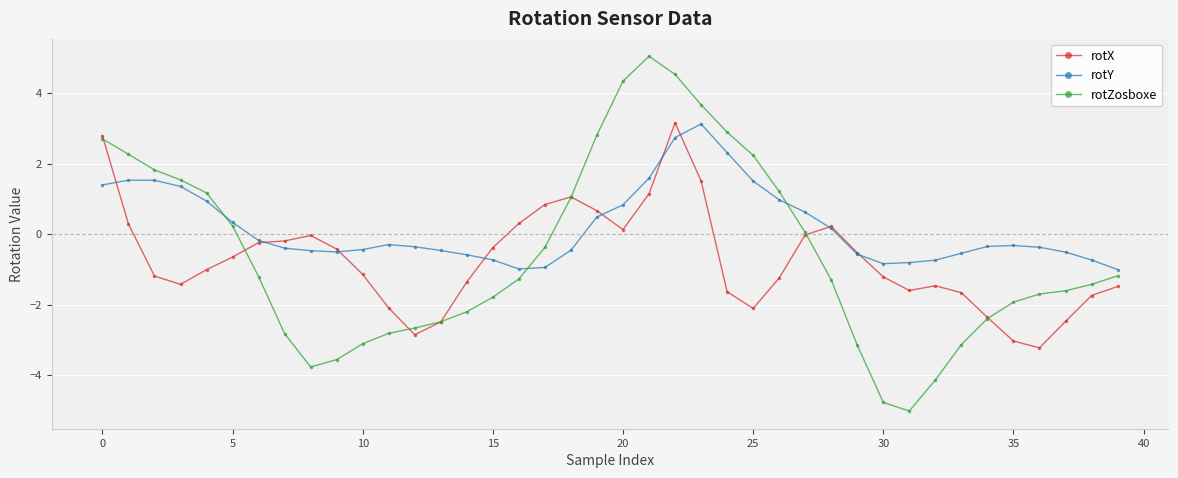

What are all the series names shown in the legend?

rotX, rotY, rotZosboxe